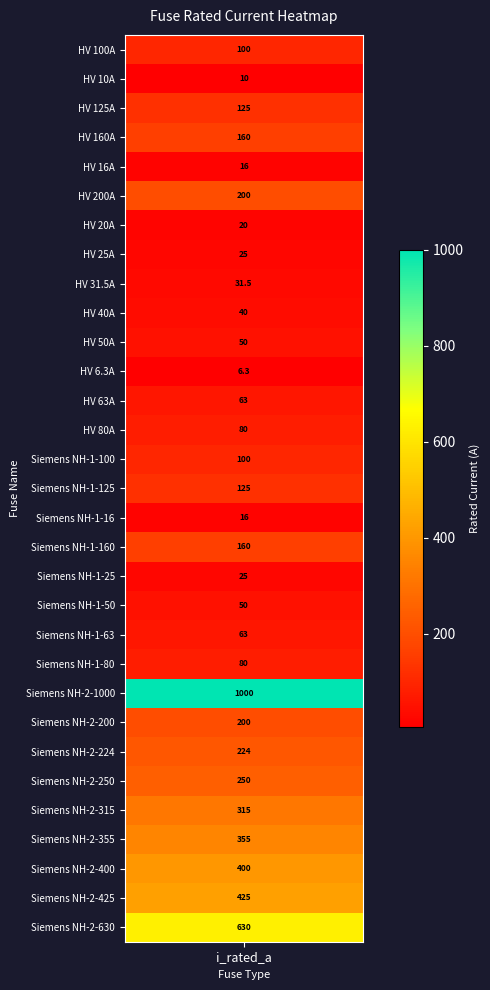

What is the greatest value displayed?

1000.0